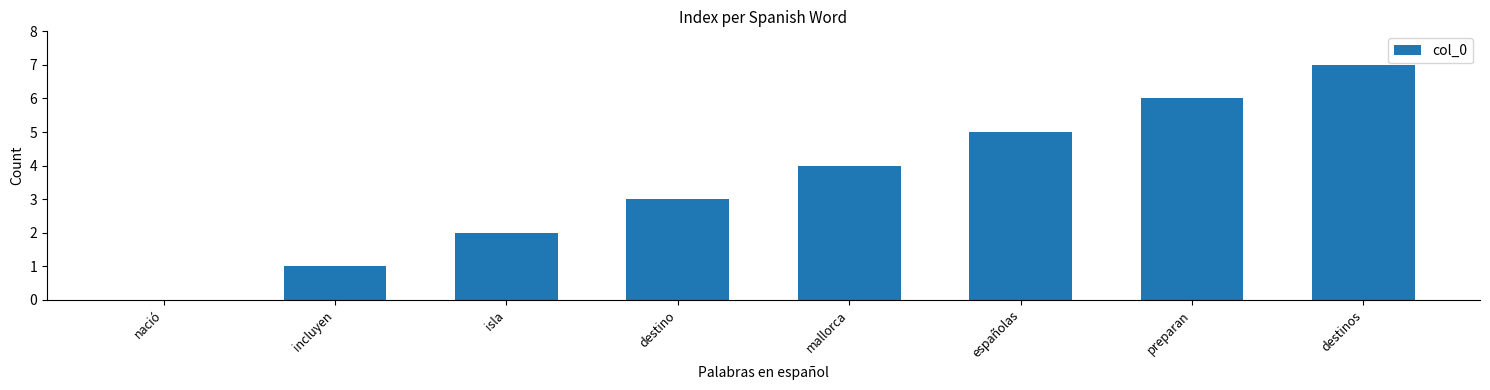

What is the ratio of the value at mallorca to the value at españolas?

0.8